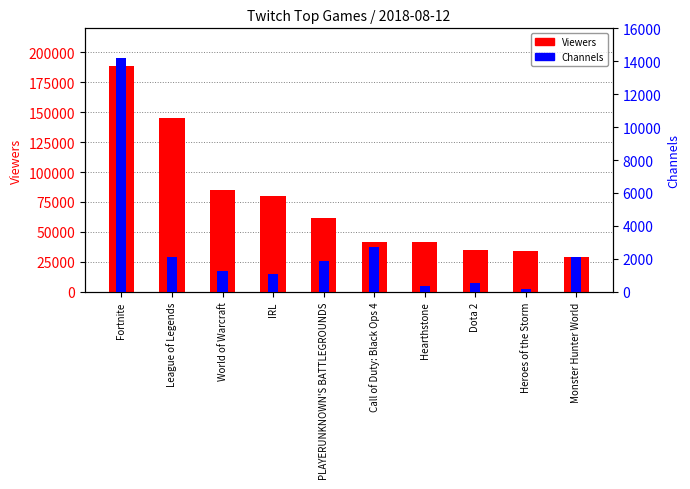

Rank the categories by Channels value from lowest to highest.

Heroes of the Storm, Hearthstone, Dota 2, IRL, World of Warcraft, PLAYERUNKNOWN'S BATTLEGROUNDS, League of Legends, Monster Hunter World, Call of Duty: Black Ops 4, Fortnite